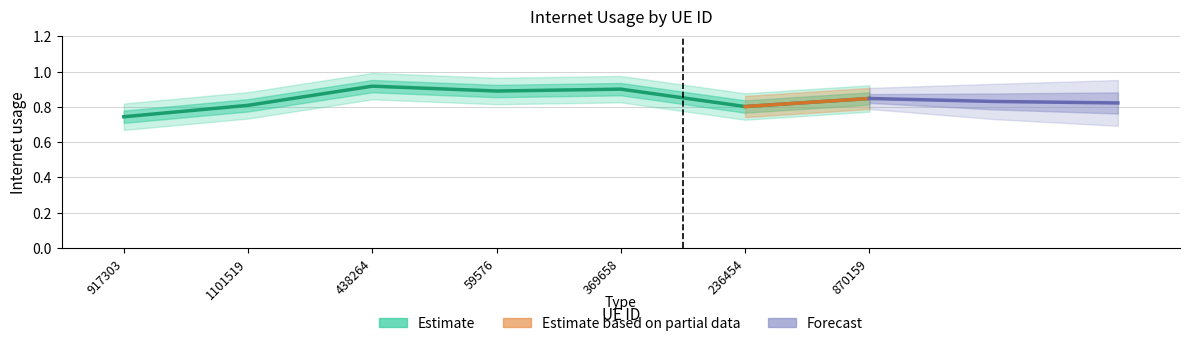

Reading left to right, list all the values displayed in this chart.

917303=0.7	1101519=0.8	438264=0.9	59576=0.9	369658=0.9	236454=0.8	870159=0.8